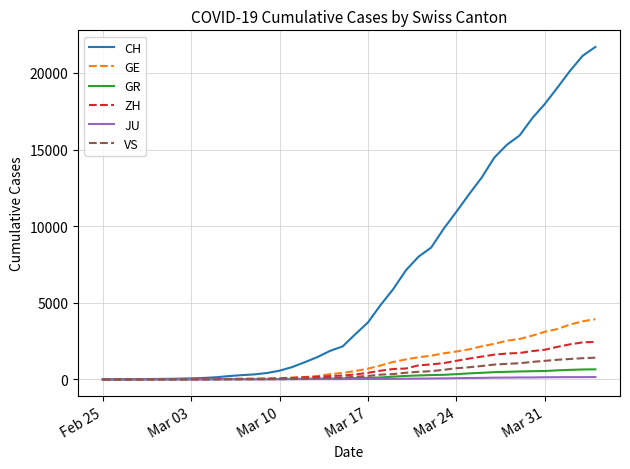

Which series has the largest range (max minus min)?

CH